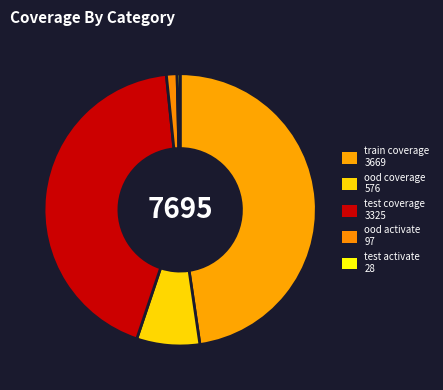

Rank the categories by value from lowest to highest.

test activate, ood activate, ood coverage, test coverage, train coverage